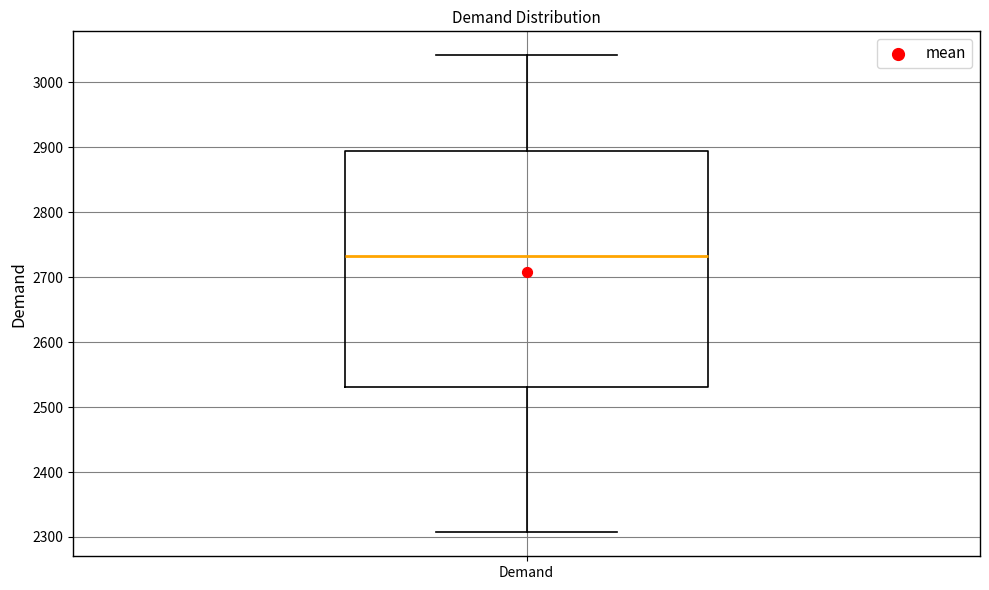

Transcribe this box plot: give where the median line is, the range the box spans, and where the two whiskers end, as read against the y-axis. The values are not printed on the chart, so give them approximately, as read against the axis.

median 2730, box 2530 to 2890, whiskers 2310 to 3040